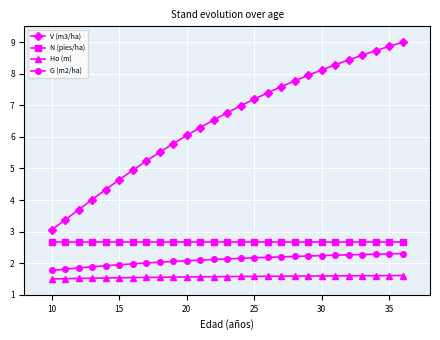

Which series has the largest total across all categories?

V (m3/ha)